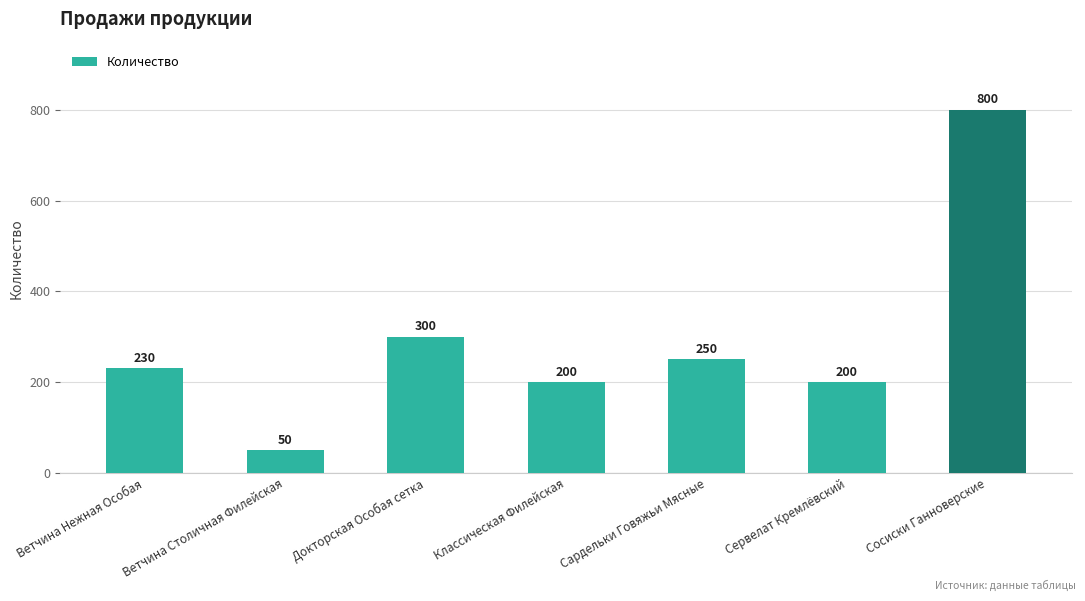

What is the difference between the second highest and second lowest values?

100